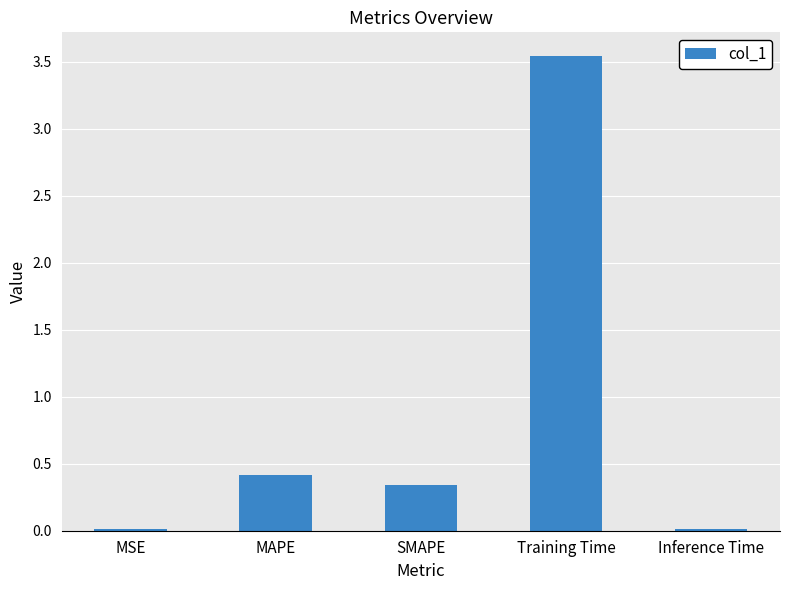

Which category has the highest value across all series?

Training Time